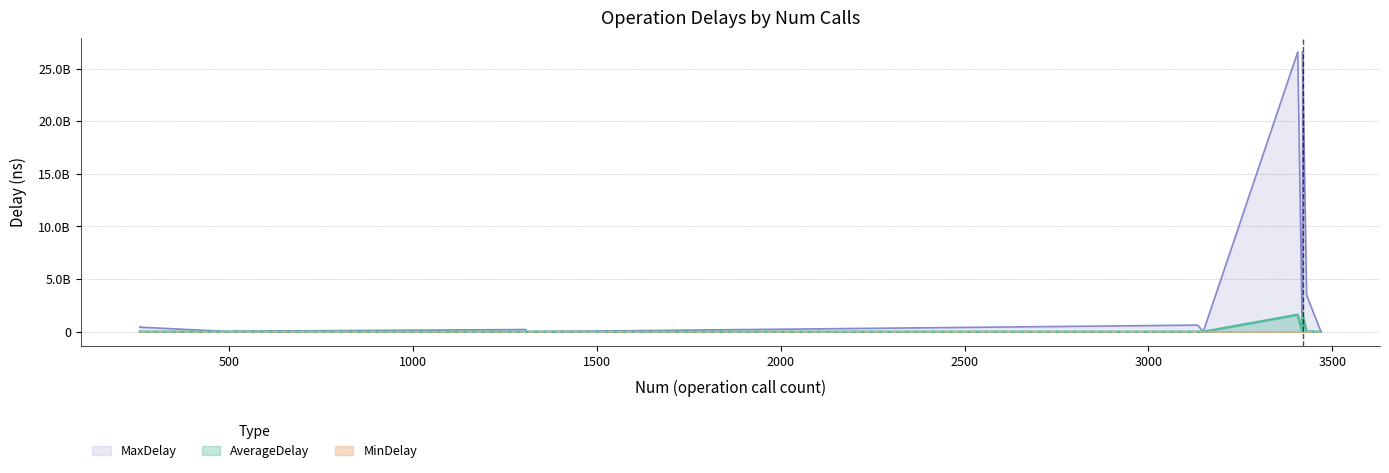

Does the chart display data point markers on the line(s)?

No